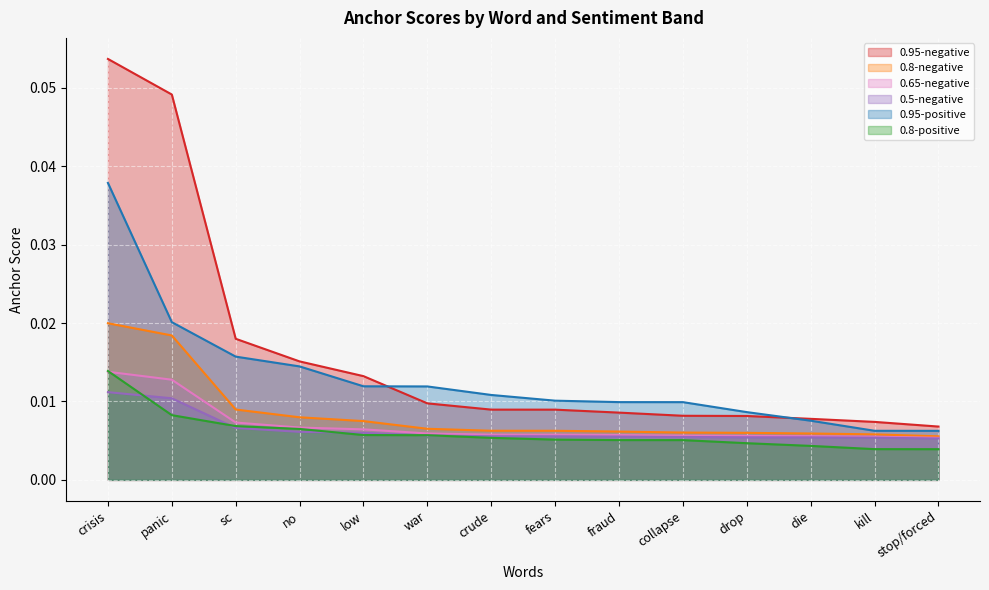

True or false: 0.8-negative and 0.5-negative cross at least once.

False